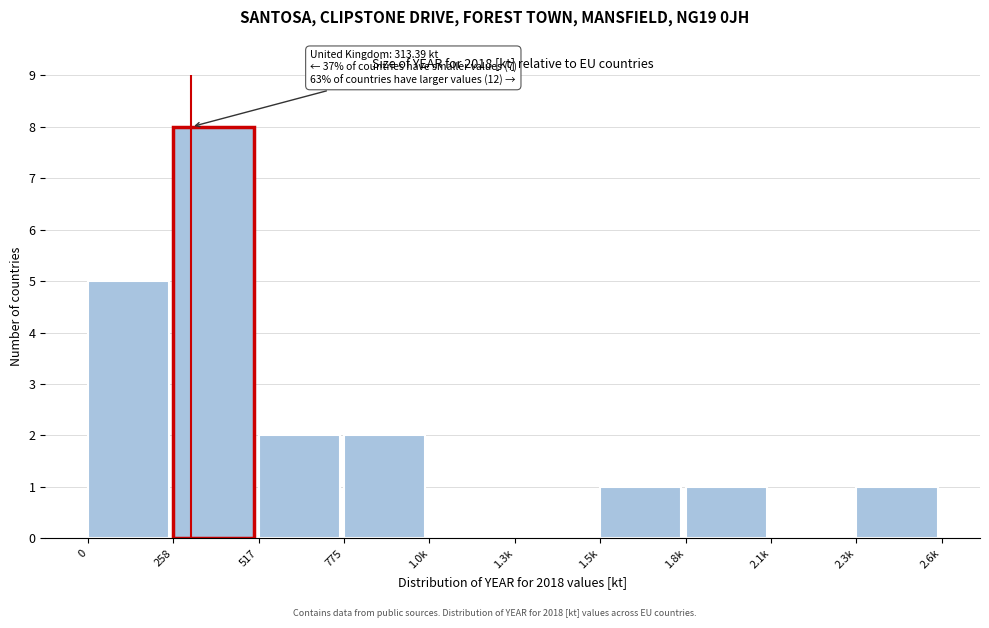

Reading left to right, transcribe all the data shown in this chart.

0=5	258=8	517=2	775=2	1.0k=0	1.3k=0	1.5k=1	1.8k=1	2.1k=0	2.3k=1